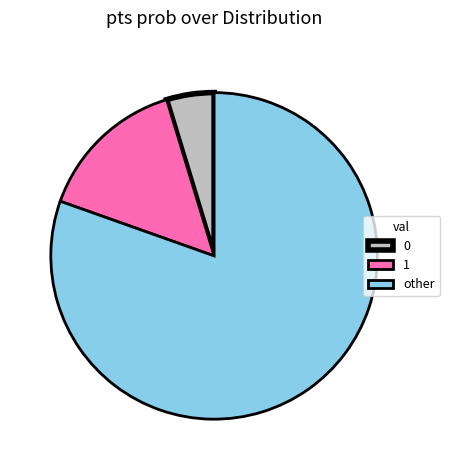

True or false: other accounts for 88% of the total.

False